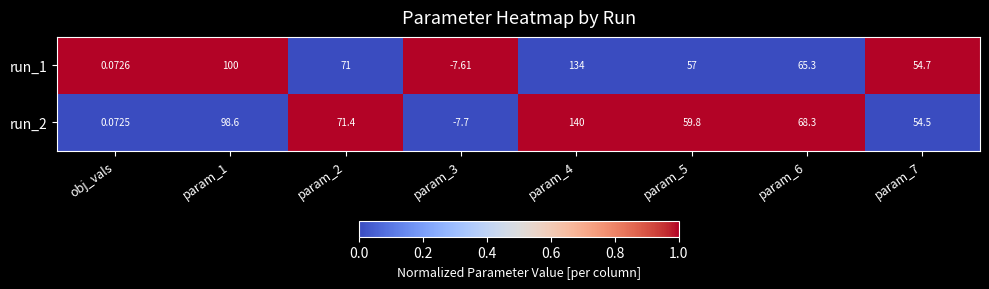

Which series has the largest range (max minus min)?

run_2